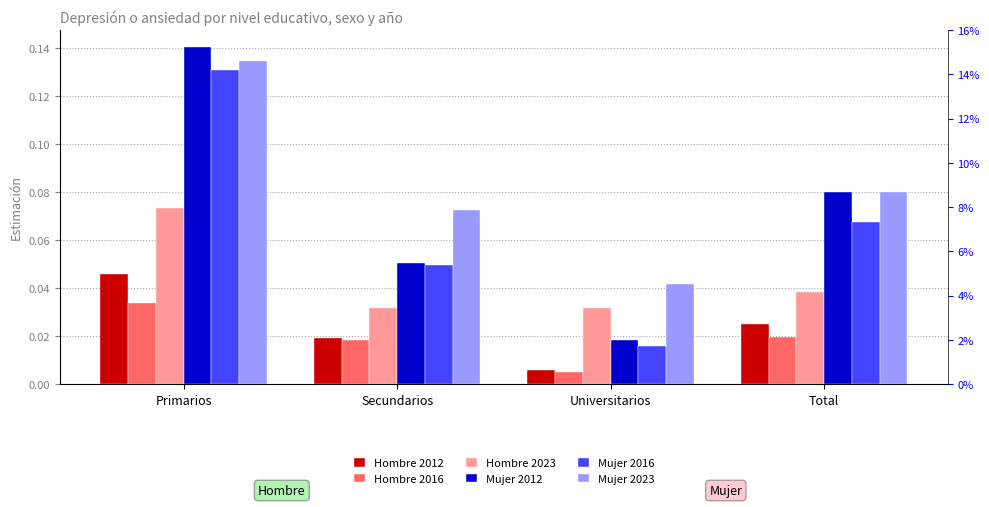

How many data points does each series have?

4